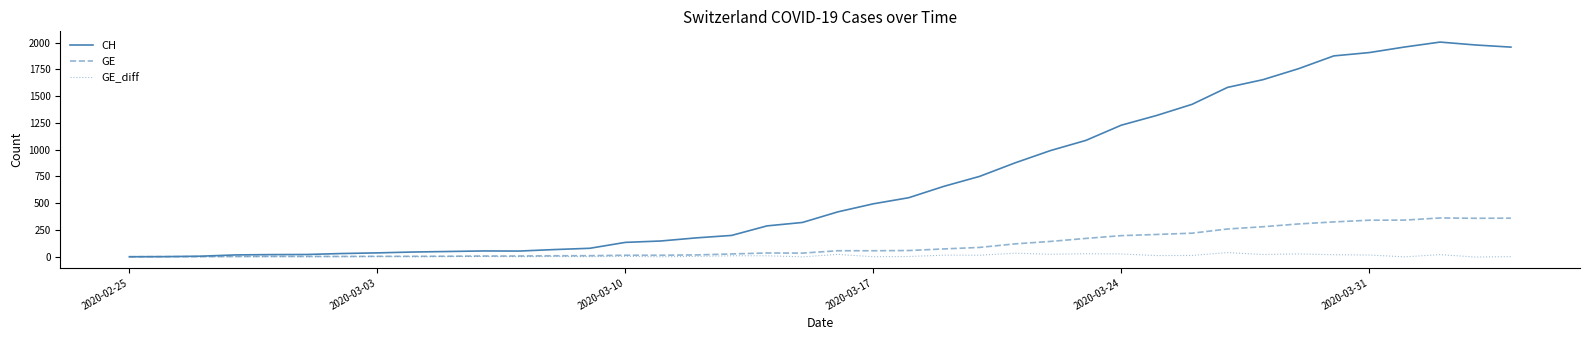

Which series has the largest total across all categories?

CH